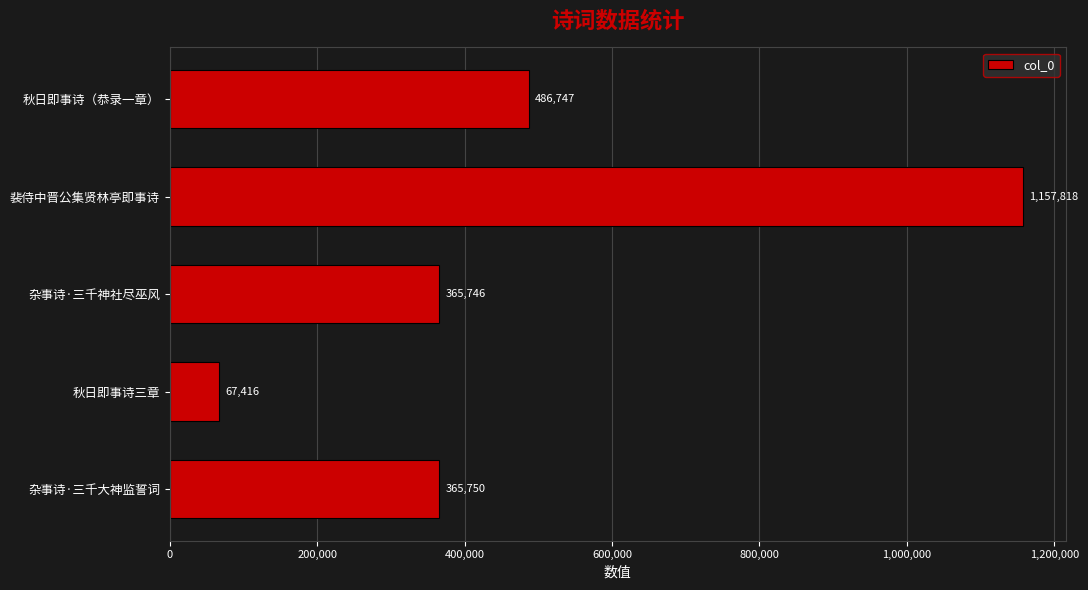

What is the approximate value at 秋日即事诗（恭录一章）, to the nearest 10?

486750